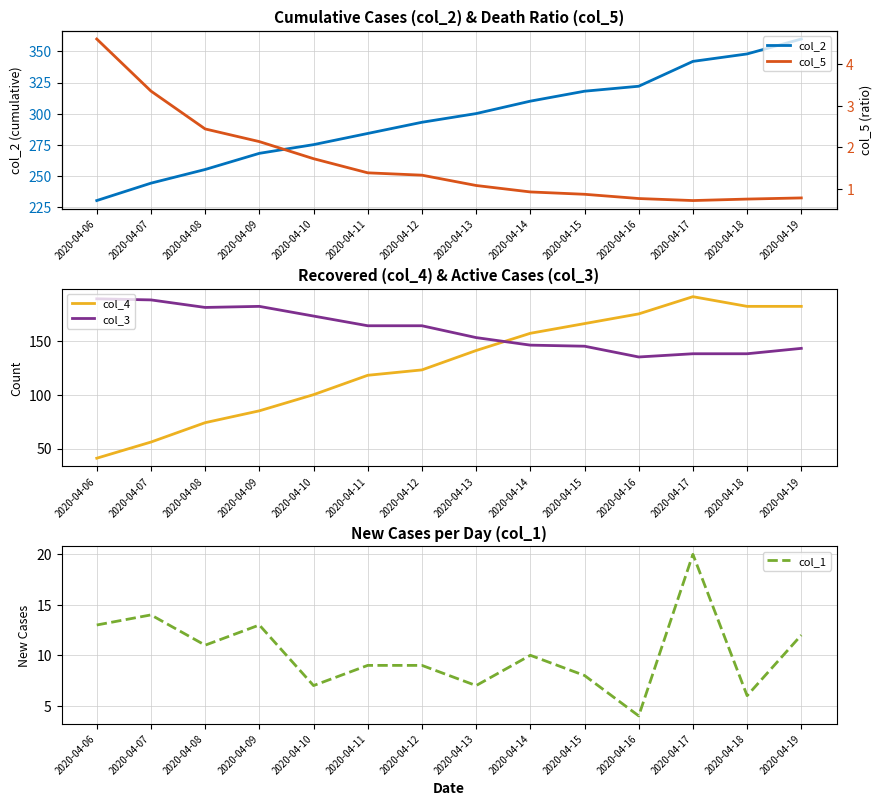

Reading left to right, transcribe all the data shown in this chart.

col_2: 230.0	244.0	255.0	268.0	275.0	284.0	293.0	300.0	310.0	318.0	322.0	342.0	348.0	360.0
col_4: 41.0	56.0	74.0	85.0	100.0	118.0	123.0	141.0	157.0	166.0	175.0	191.0	182.0	182.0
col_3: 189.0	188.0	181.0	182.0	173.0	164.0	164.0	153.0	146.0	145.0	135.0	138.0	138.0	143.0
col_1: 13.0	14.0	11.0	13.0	7.0	9.0	9.0	7.0	10.0	8.0	4.0	20.0	6.0	12.0
col_5: 4.6	3.4	2.4	2.1	1.7	1.4	1.3	1.1	0.9	0.9	0.8	0.7	0.8	0.8